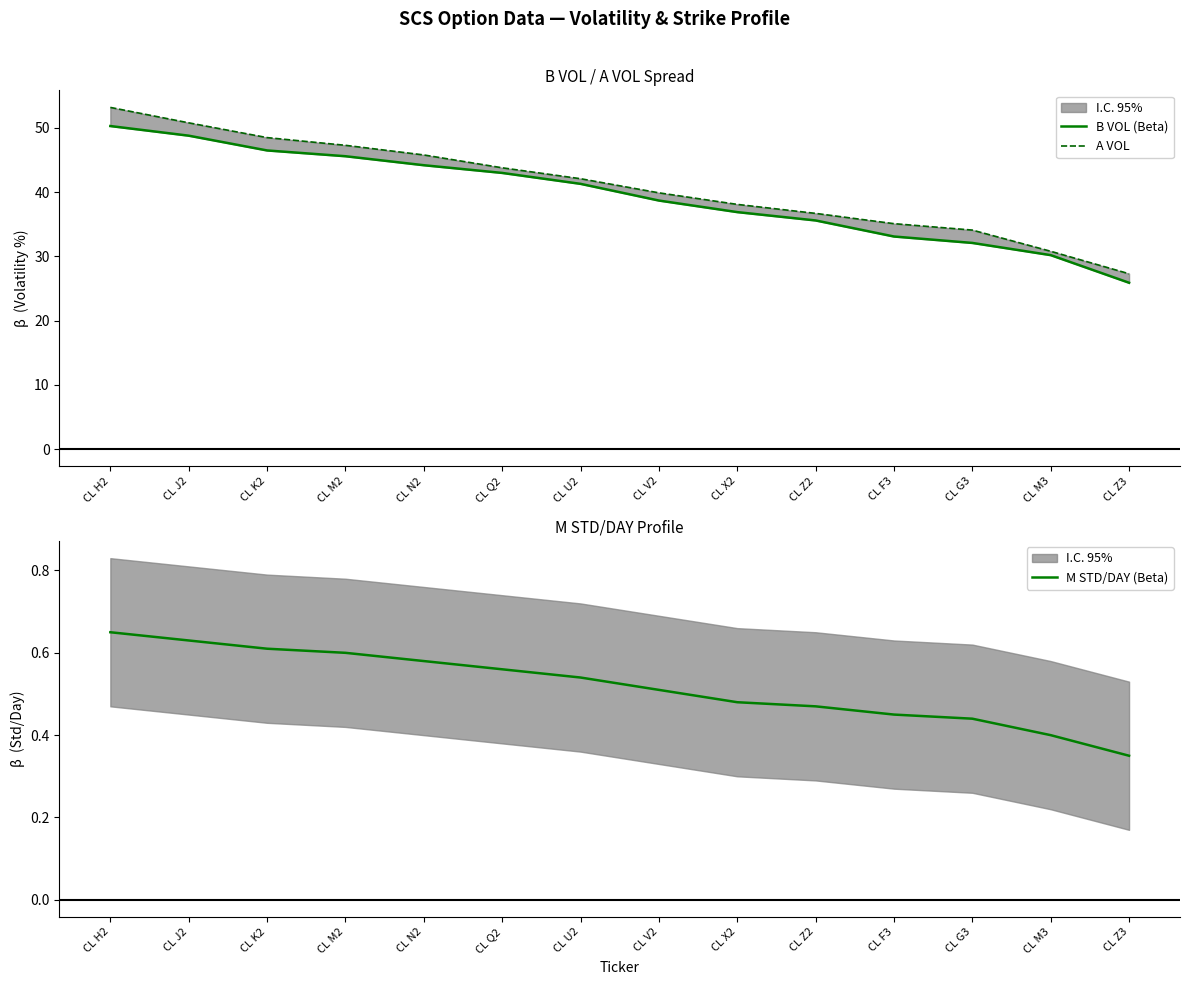

Which series has the widest spread of values?

A VOL